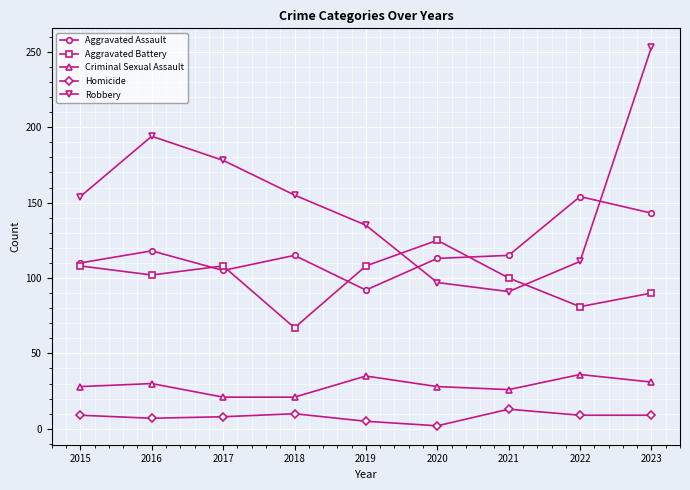

What is the difference between the highest and lowest values at 2018?

145